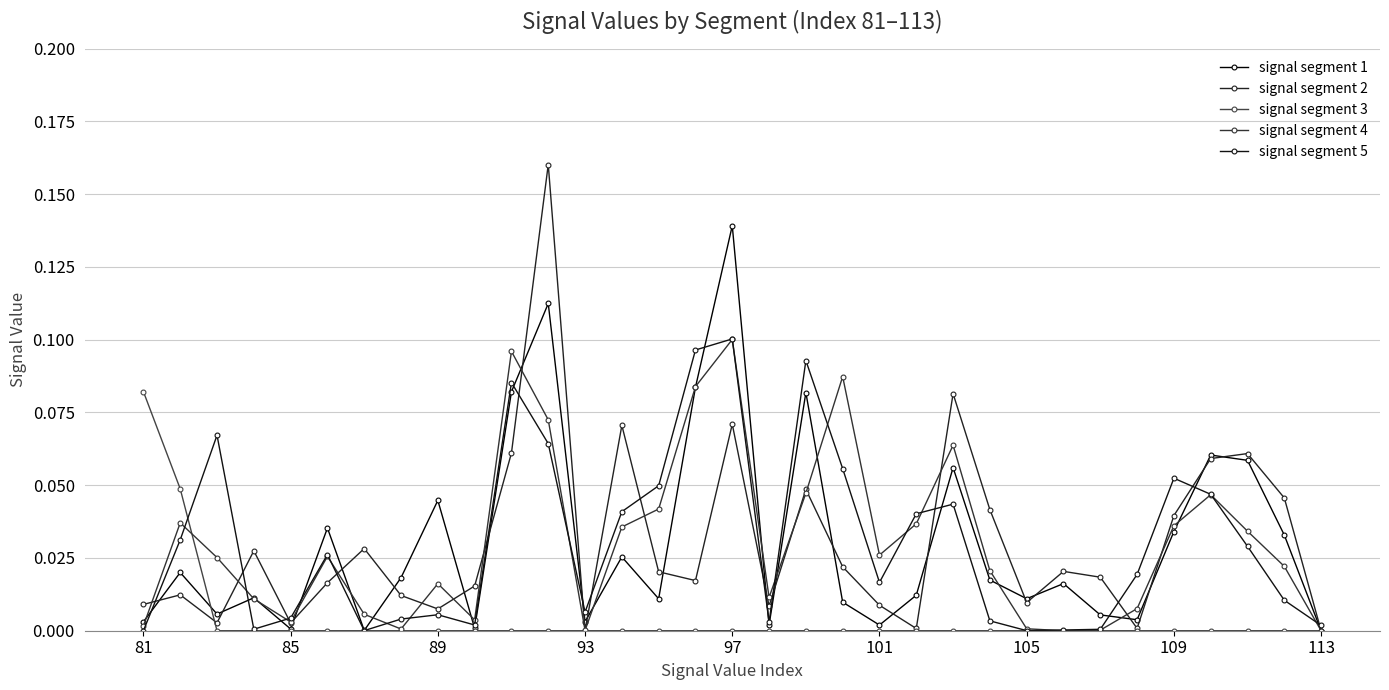

Is this an area chart (filled region under the line)?

No